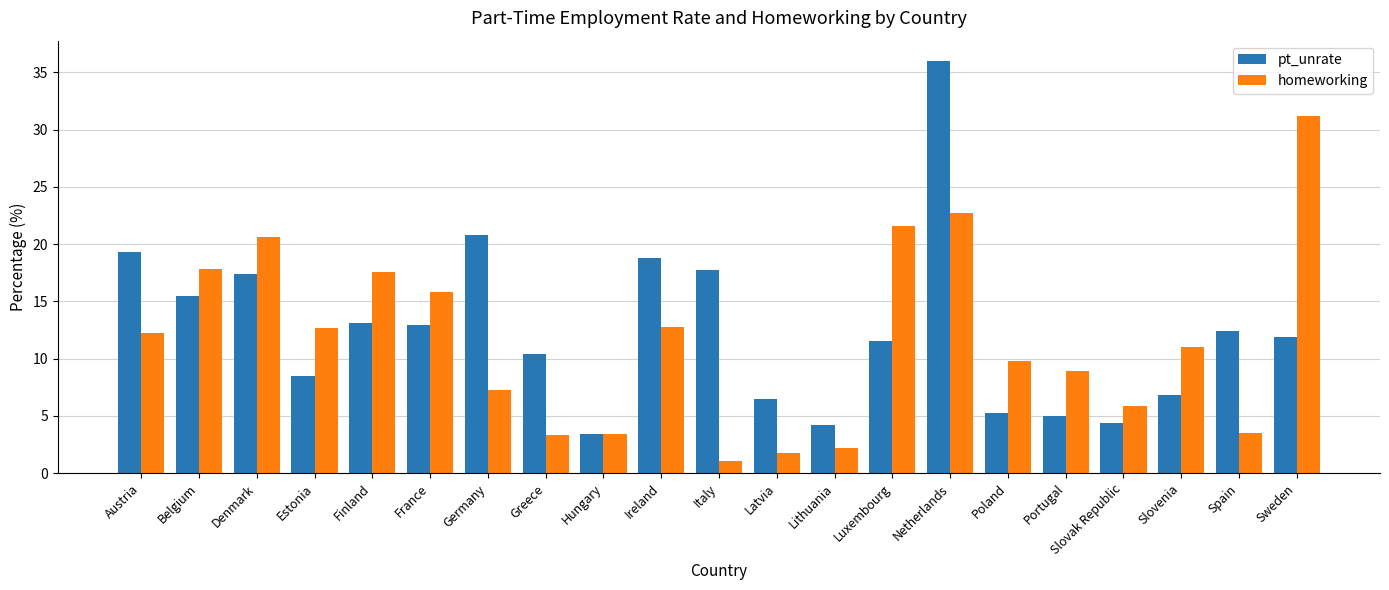

What is the minimum value shown in the chart?

1.1